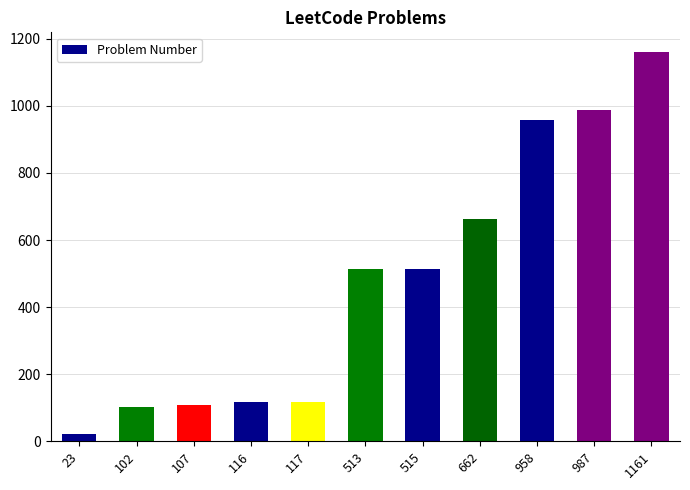

What is the ratio of the value at 513 to the value at 23?

22.3